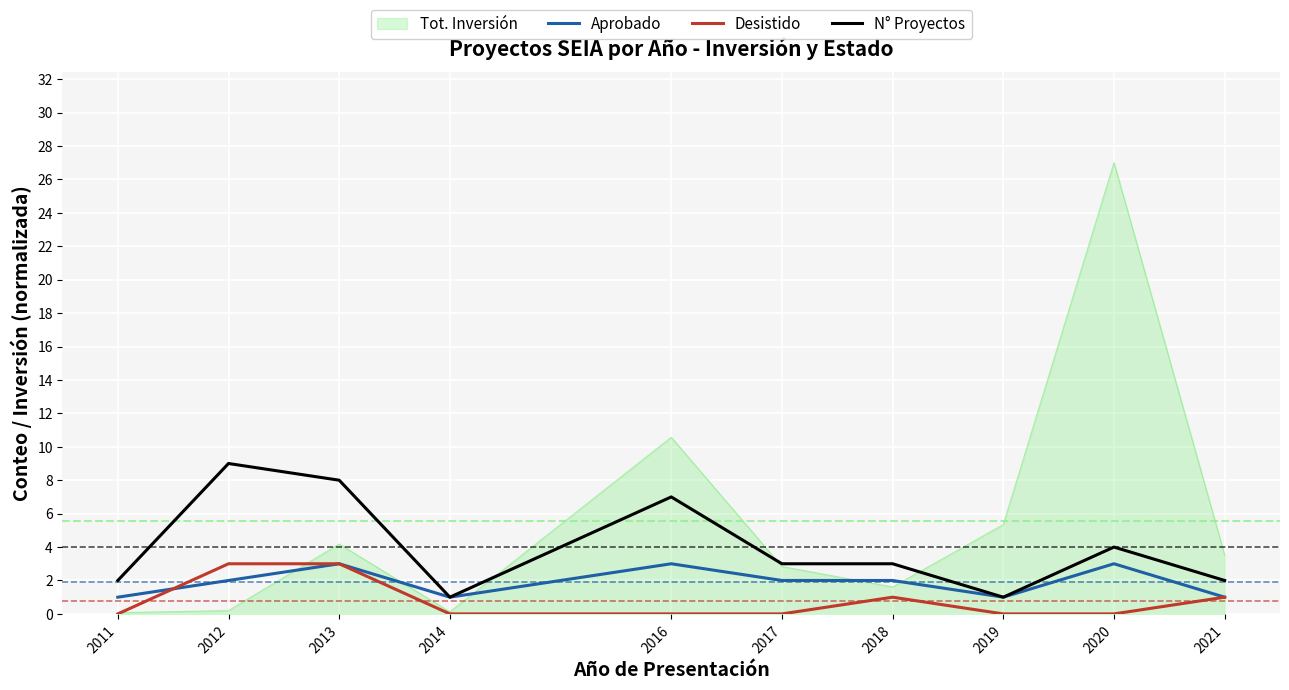

Between 2011 and 2021, which series saw the biggest shift?

Tot. Inversión